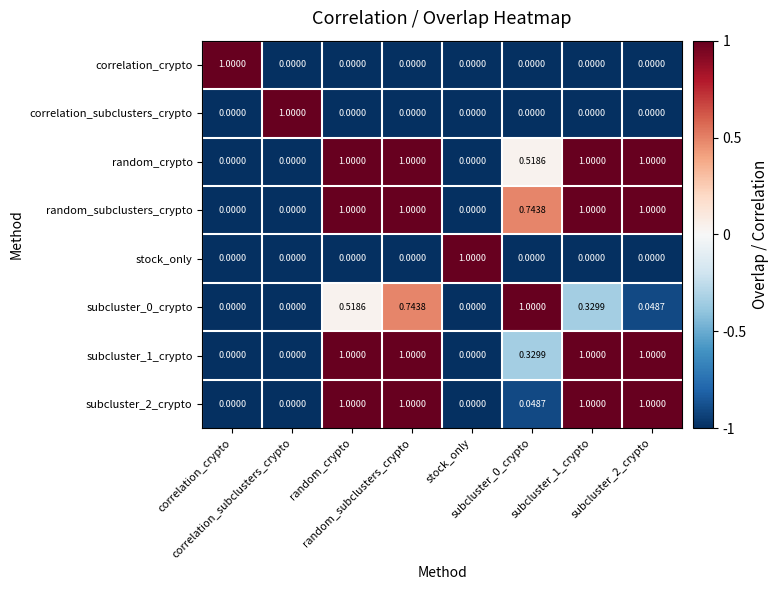

Which series changed the most between subcluster_0_crypto and subcluster_1_crypto?

subcluster_2_crypto